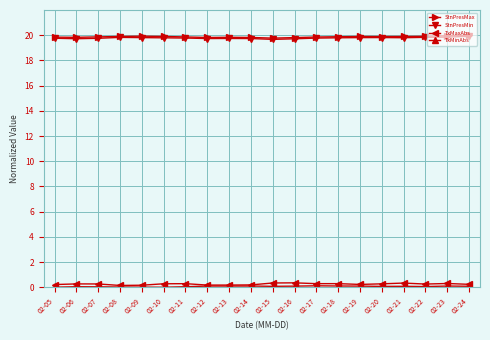

Does the chart display data point markers on the line(s)?

Yes